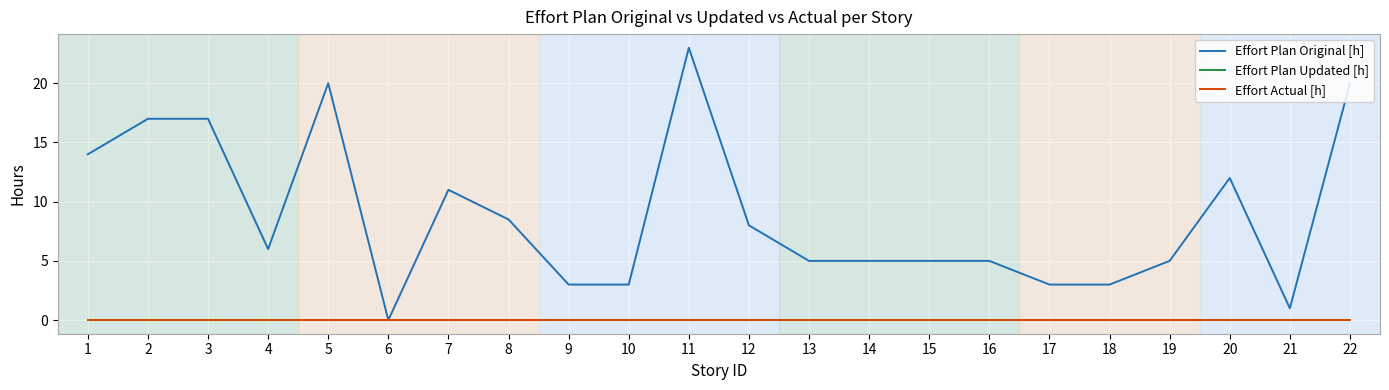

At which label does Effort Actual [h] reach its minimum?

1